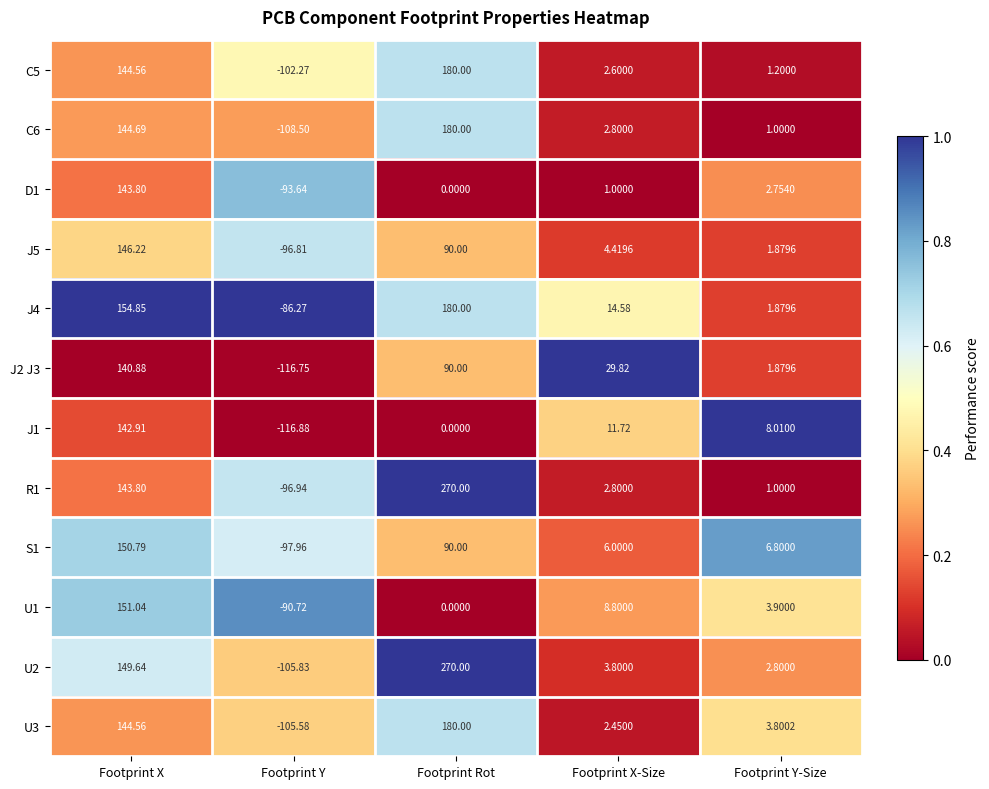

Where does the J2 J3 series first go above 29?

Footprint X